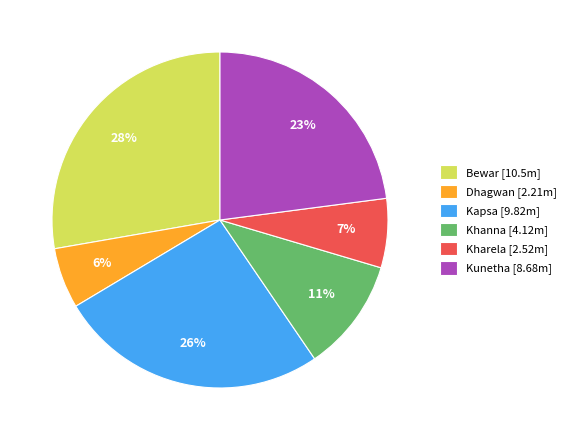

How many segments does this pie chart have?

6